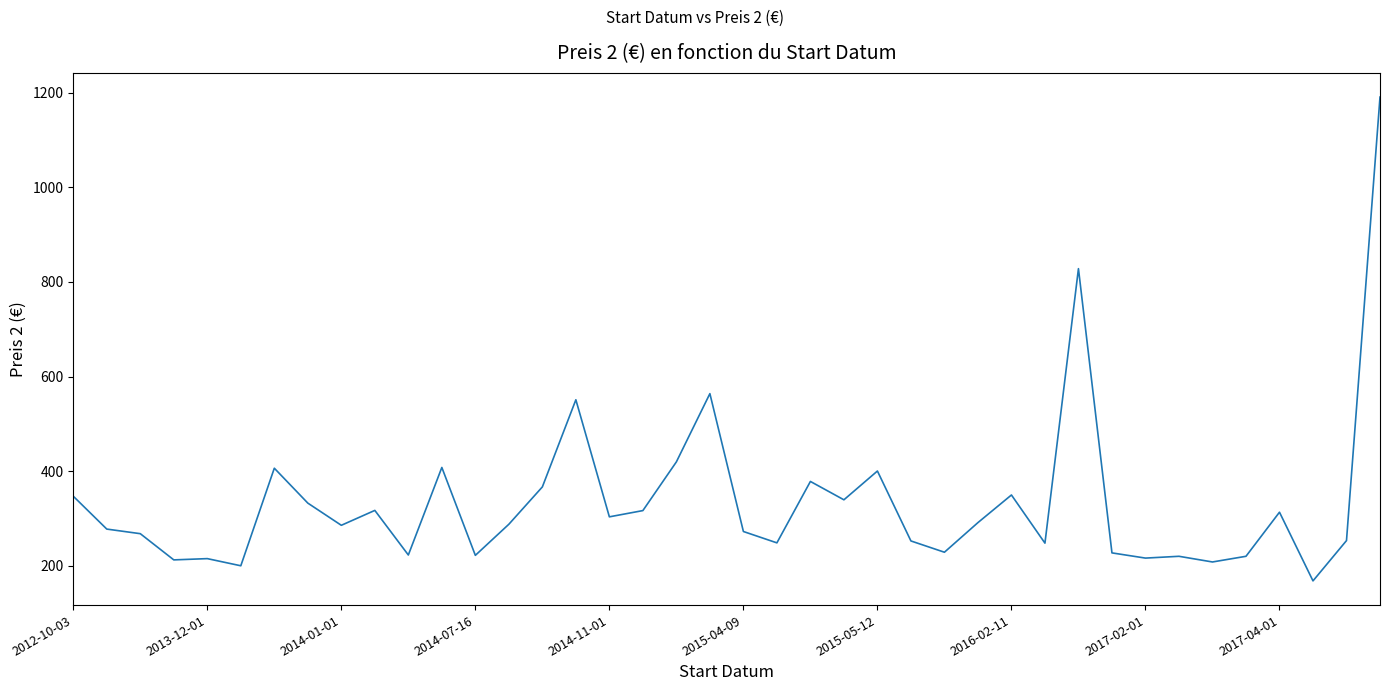

What is the difference between the maximum and minimum values?

1022.6